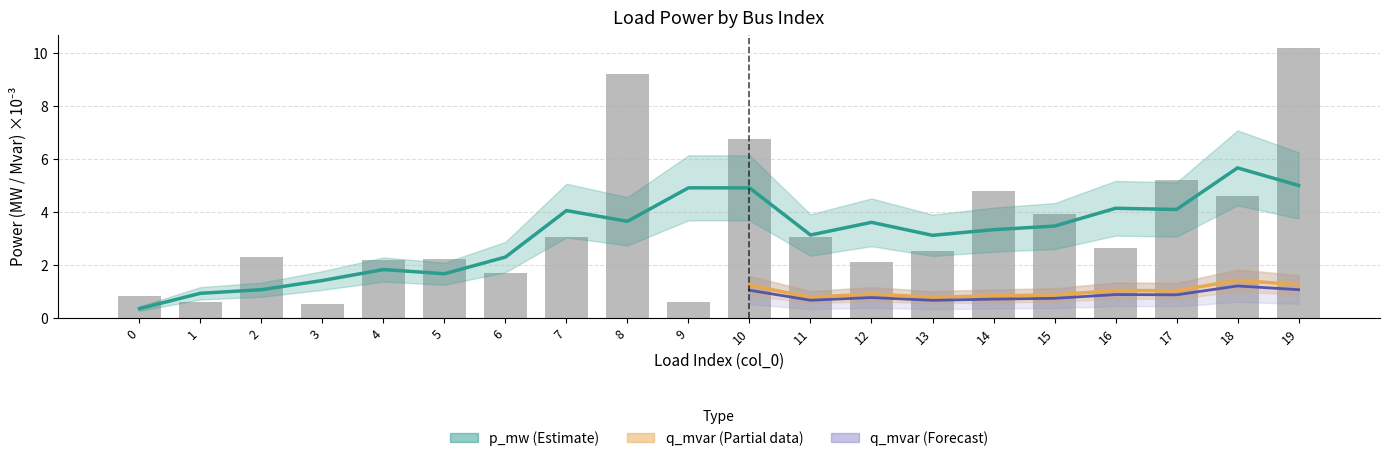

True or false: the data shows 1.2 at 0.

False